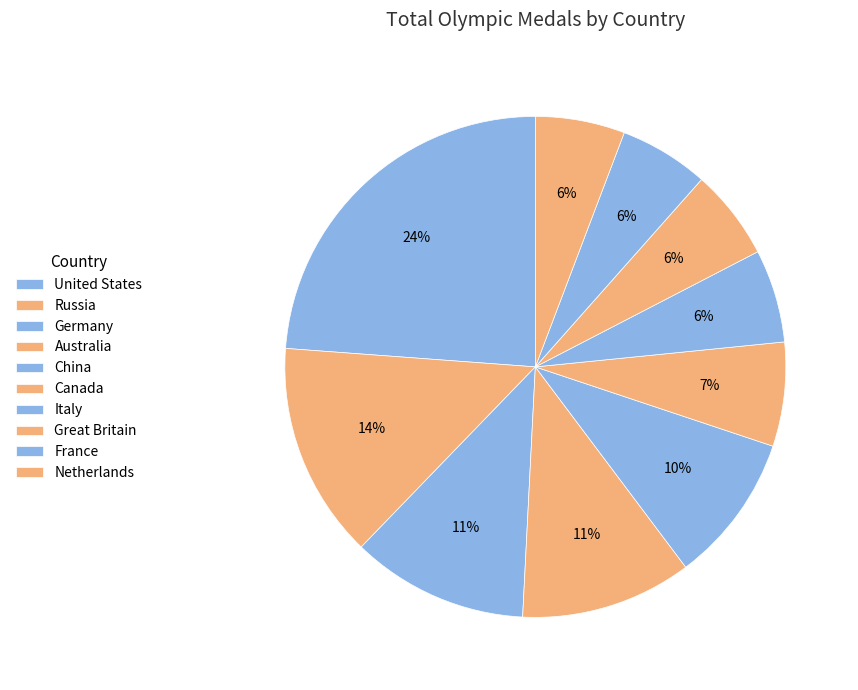

How many slices are in this pie chart?

10